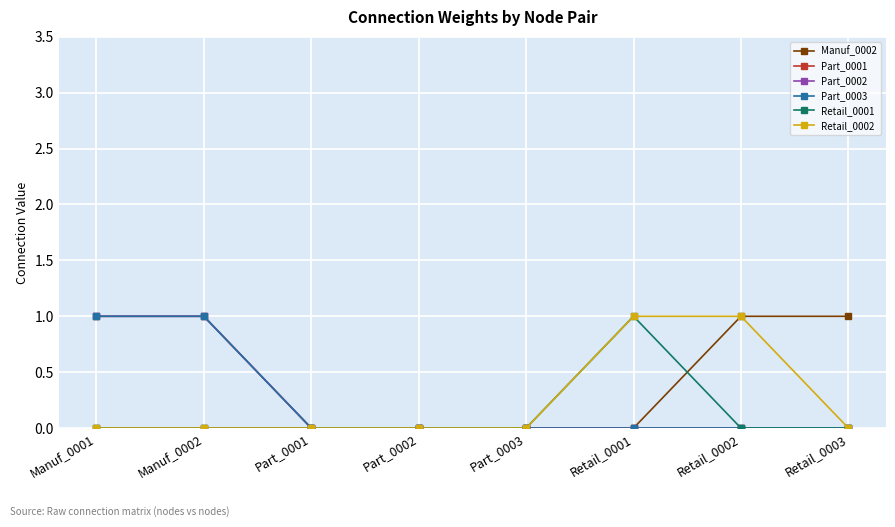

Is it true that Part_0002 equals -1 at Part_0003?

False